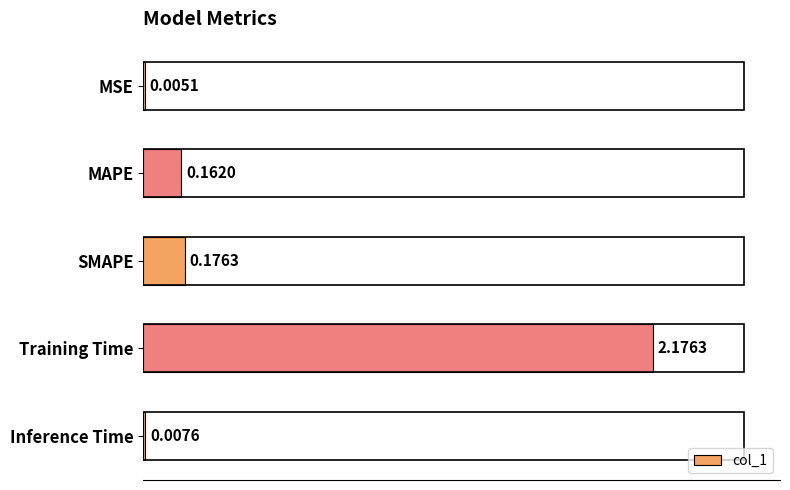

At which category does the chart reach its peak across all series?

Training Time